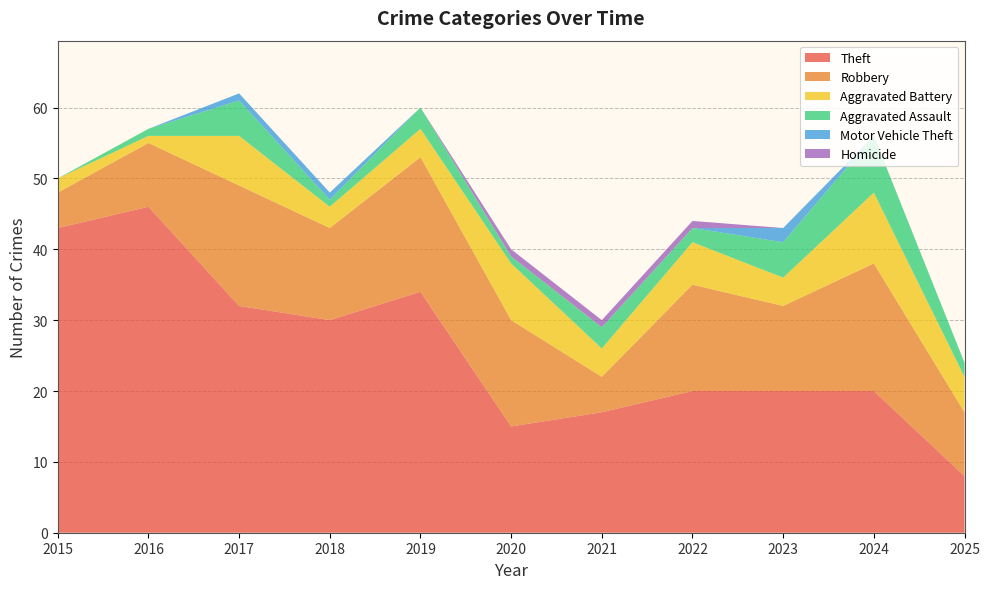

Reading left to right, list all the values displayed in this chart.

Theft: 43	46	32	30	34	15	17	20	20	20	8
Robbery: 5	9	17	13	19	15	5	15	12	18	9
Aggravated Battery: 2	1	7	3	4	8	4	6	4	10	5
Aggravated Assault: 0	1	5	1	3	1	3	2	5	8	2
Motor Vehicle Theft: 0	0	1	1	0	0	0	0	2	0	0
Homicide: 0	0	0	0	0	1	1	1	0	0	0